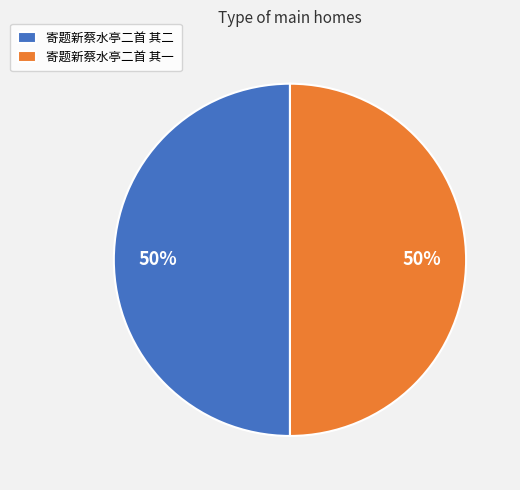

To the nearest percent, what is the combined percentage of 寄题新蔡水亭二首 其一 and 寄题新蔡水亭二首 其二?

100%